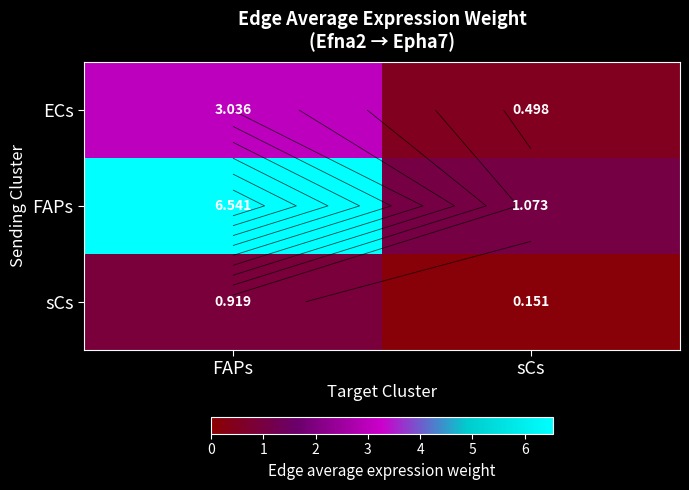

The value of FAPs at FAPs is 11.2. True or false?

False